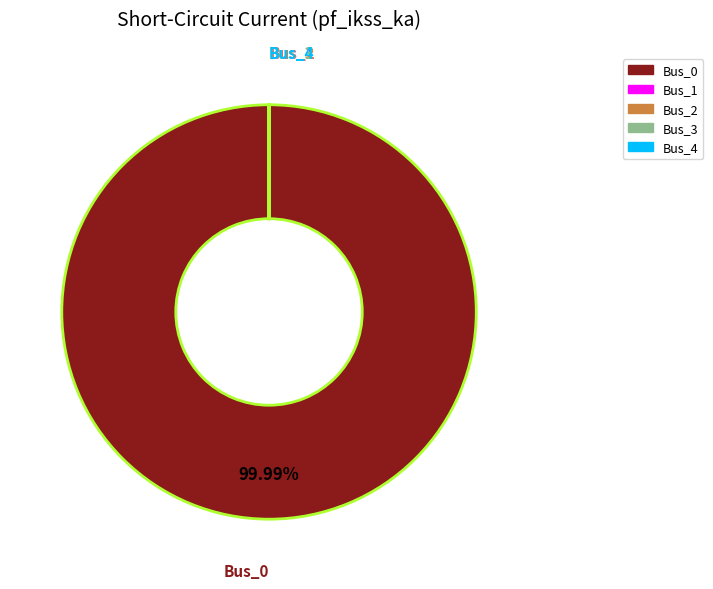

Which slice represents more than half of the pie?

Bus_0